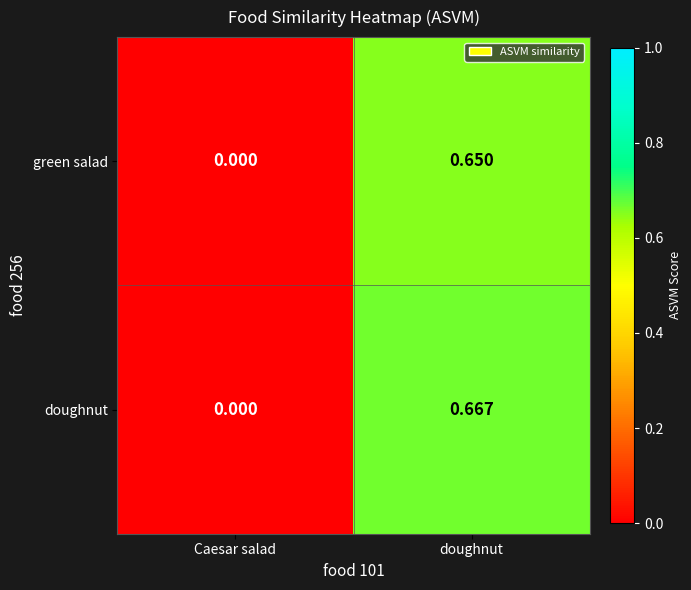

Which series has the largest range (max minus min)?

doughnut